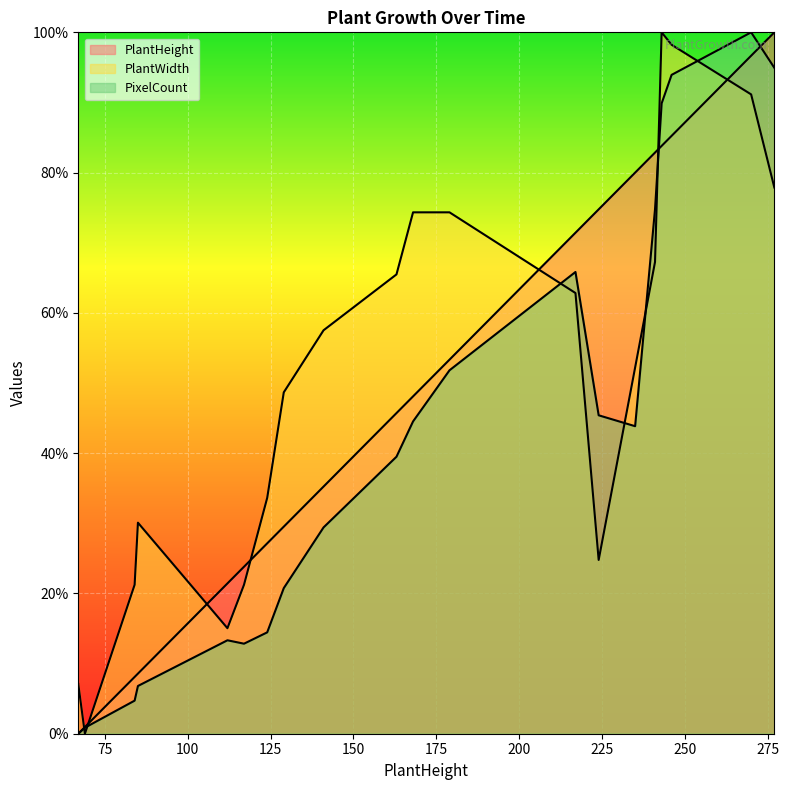

How many lines are shown in the chart?

3